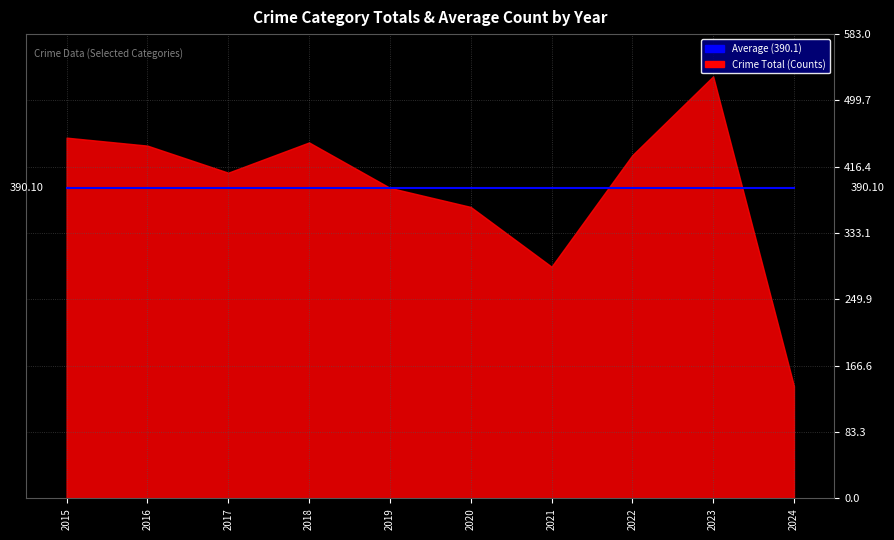

At which category is the sum across all series the highest?

2023